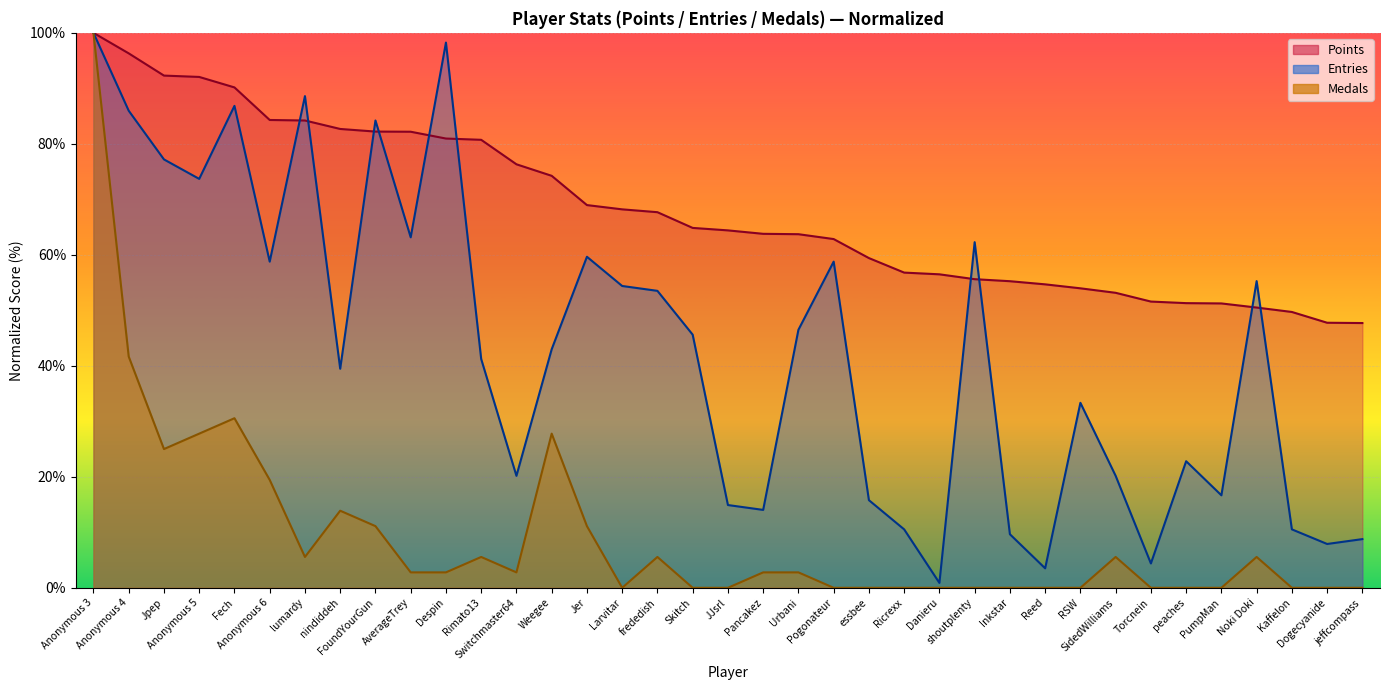

Reading left to right, list all the values displayed in this chart.

Points: Anonymous 3=100.0	Anonymous 4=96.3	Jpep=92.3	Anonymous 5=92.1	Fech=90.2	Anonymous 6=84.3	lumardy=84.2	nindiddeh=82.7	FoundYourGun=82.2	AverageTrey=82.2	Despin=81.0	Rimato13=80.7	Switchmaster64=76.3	Weegee=74.2	Jer=69.0	Larvitar=68.2	frededish=67.7	Skitch=64.9	JJsrl=64.4	Pancakez=63.8	Urbani=63.7	Pogonateur=62.8	essbee=59.4	Ricrexx=56.8	Danieru=56.5	shoutplenty=55.6	Inkstar=55.2	Reed=54.7	RSW=54.0	SidedWilliams=53.2	Torcnein=51.6	peaches=51.3	PumpMan=51.2	Noki Doki=50.5	Kaffelon=49.7	Dogecyanide=47.8	jeffcompass=47.7
Medals: Anonymous 3=100.0	Anonymous 4=41.7	Jpep=25.0	Anonymous 5=27.8	Fech=30.6	Anonymous 6=19.4	lumardy=5.6	nindiddeh=13.9	FoundYourGun=11.1	AverageTrey=2.8	Despin=2.8	Rimato13=5.6	Switchmaster64=2.8	Weegee=27.8	Jer=11.1	Larvitar=0.0	frededish=5.6	Skitch=0.0	JJsrl=0.0	Pancakez=2.8	Urbani=2.8	Pogonateur=0.0	essbee=0.0	Ricrexx=0.0	Danieru=0.0	shoutplenty=0.0	Inkstar=0.0	Reed=0.0	RSW=0.0	SidedWilliams=5.6	Torcnein=0.0	peaches=0.0	PumpMan=0.0	Noki Doki=5.6	Kaffelon=0.0	Dogecyanide=0.0	jeffcompass=0.0
Entries: Anonymous 3=100.0	Anonymous 4=86.0	Jpep=77.2	Anonymous 5=73.7	Fech=86.8	Anonymous 6=58.8	lumardy=88.6	nindiddeh=39.5	FoundYourGun=84.2	AverageTrey=63.2	Despin=98.2	Rimato13=41.2	Switchmaster64=20.2	Weegee=43.0	Jer=59.6	Larvitar=54.4	frededish=53.5	Skitch=45.6	JJsrl=14.9	Pancakez=14.0	Urbani=46.5	Pogonateur=58.8	essbee=15.8	Ricrexx=10.5	Danieru=0.9	shoutplenty=62.3	Inkstar=9.6	Reed=3.5	RSW=33.3	SidedWilliams=20.2	Torcnein=4.4	peaches=22.8	PumpMan=16.7	Noki Doki=55.3	Kaffelon=10.5	Dogecyanide=7.9	jeffcompass=8.8